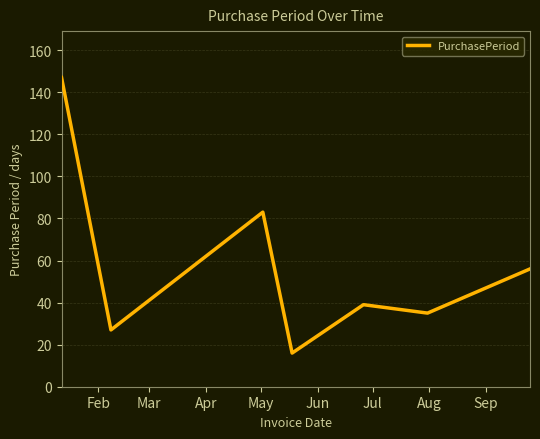

True or false: the data has more than 1 interior local peaks.

True